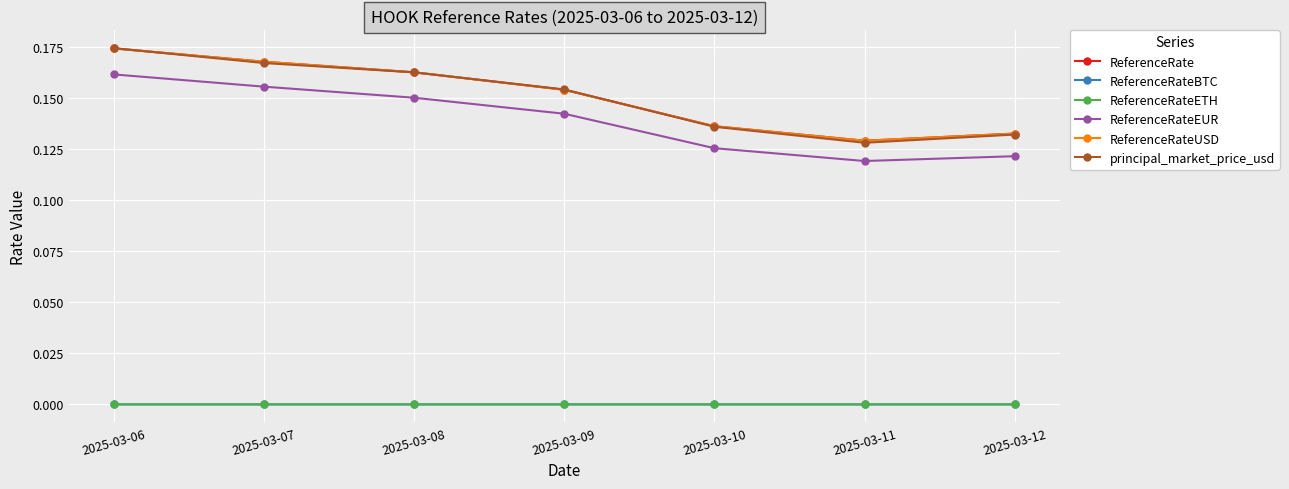

Rank the series by their maximum value, from lowest to highest.

ReferenceRateBTC, ReferenceRateETH, ReferenceRateEUR, ReferenceRate, ReferenceRateUSD, principal_market_price_usd